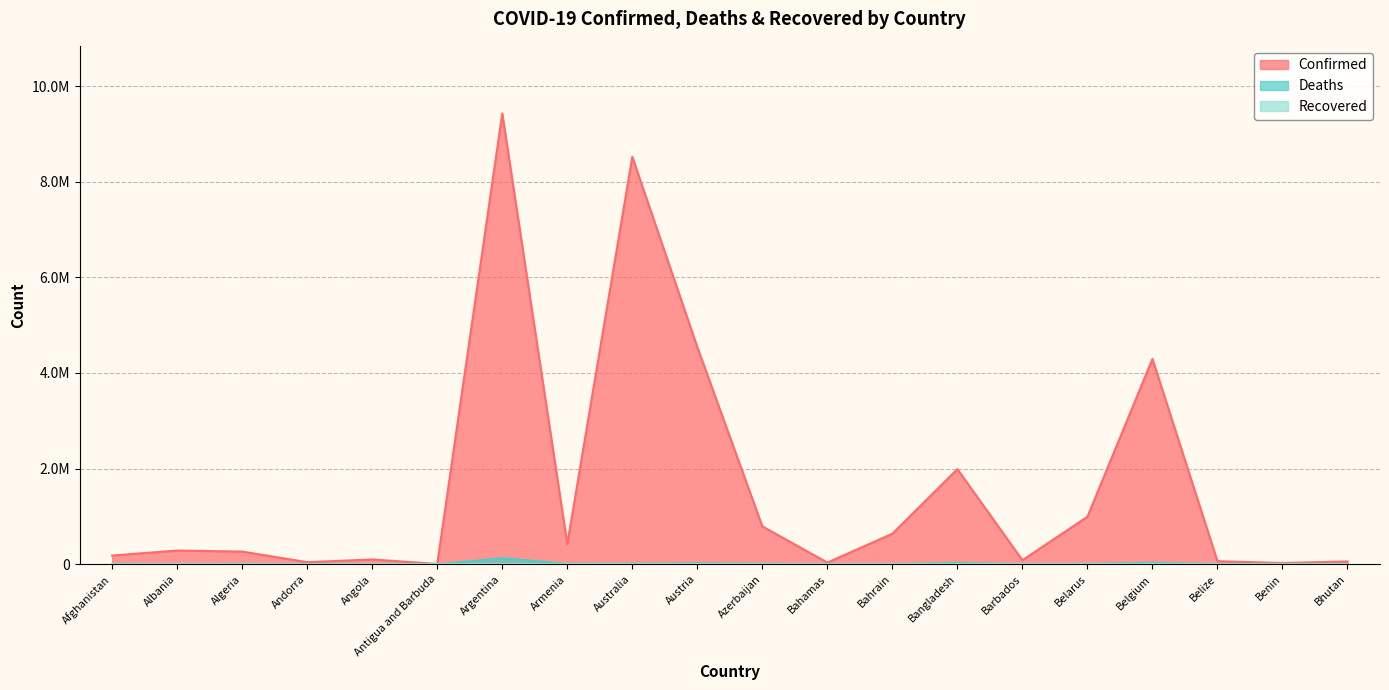

How many categories are shown in the chart?

20